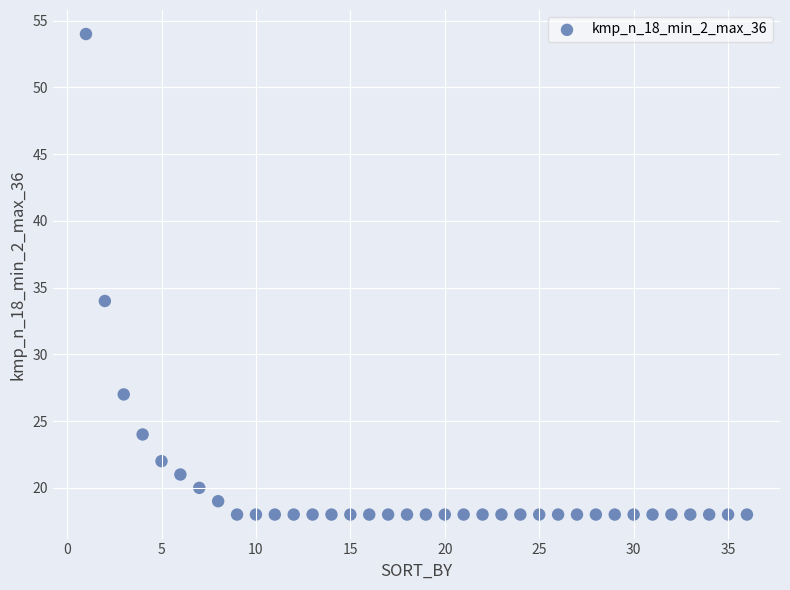

What is the range of X values (max minus min)?

35